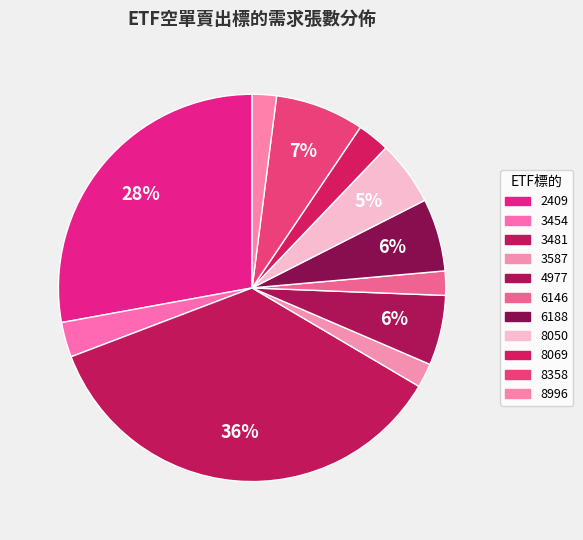

Does any single category account for the majority?

No